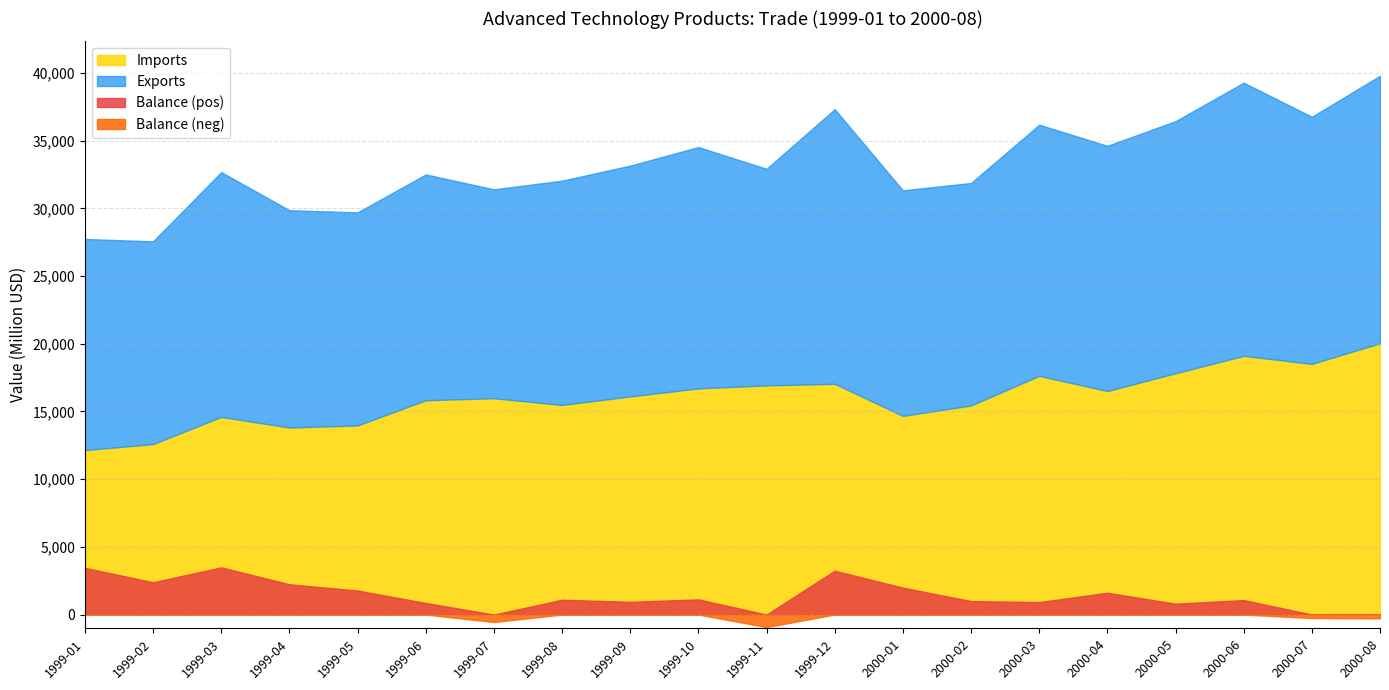

Is the value of Balance at 1999-04 greater than the value of Imports at 2000-05?

No